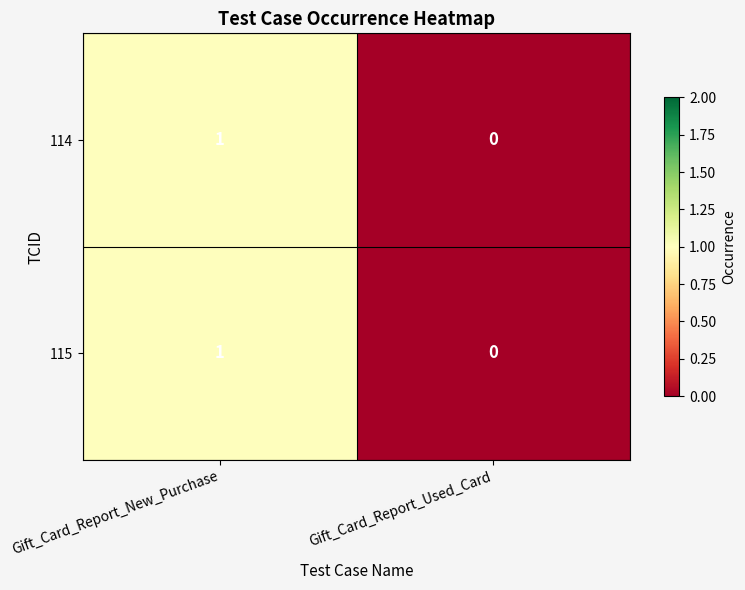

True or false: 114 has a value of 2 at Gift_Card_Report_New_Purchase.

False